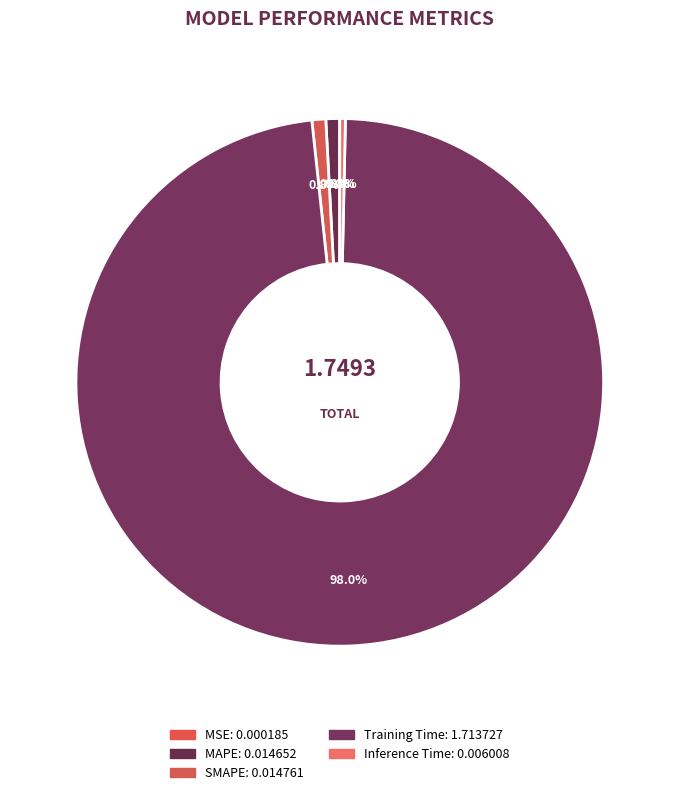

How many slices are in this pie chart?

5